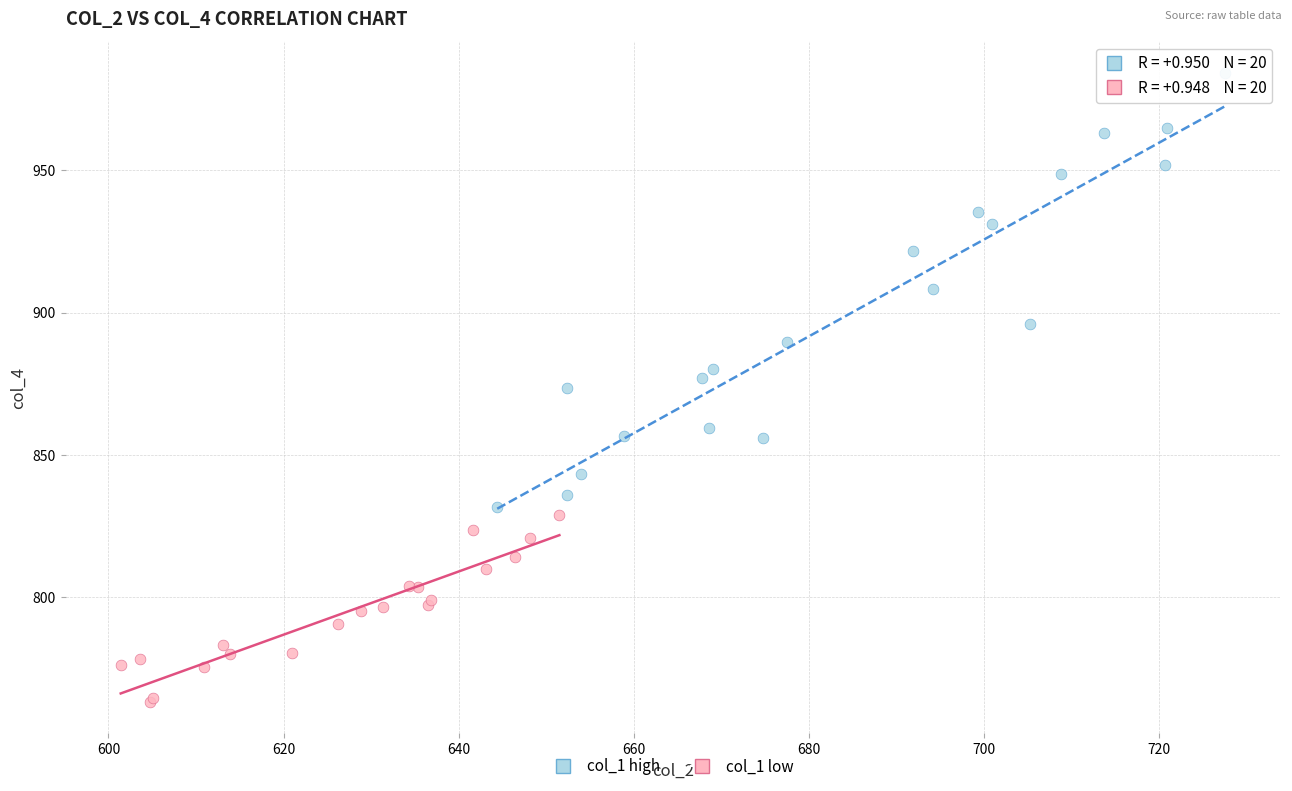

Which series has the largest Y range (max minus min)?

col_1 high